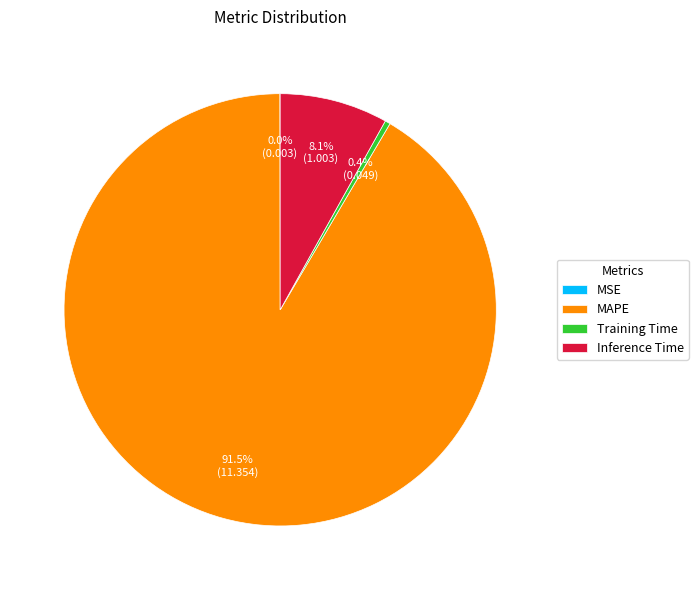

How much of the chart is everything except MAPE?

8.5%